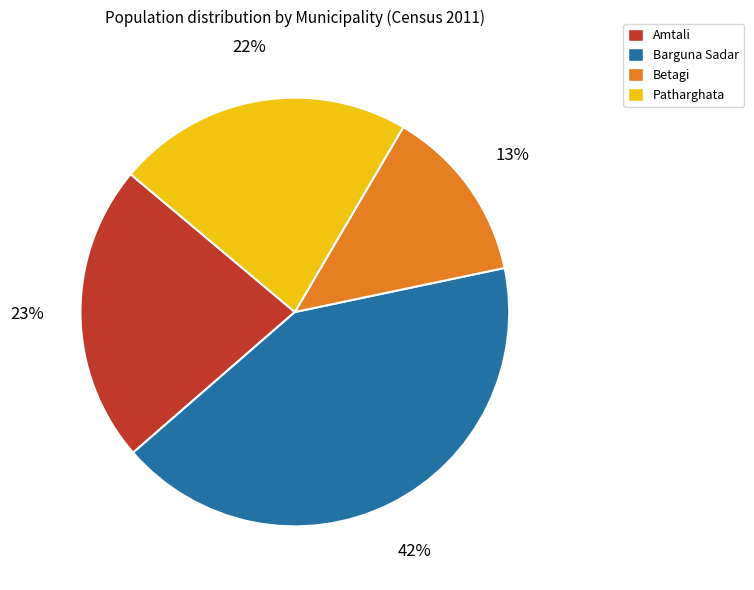

Count the number of slices in the pie.

4